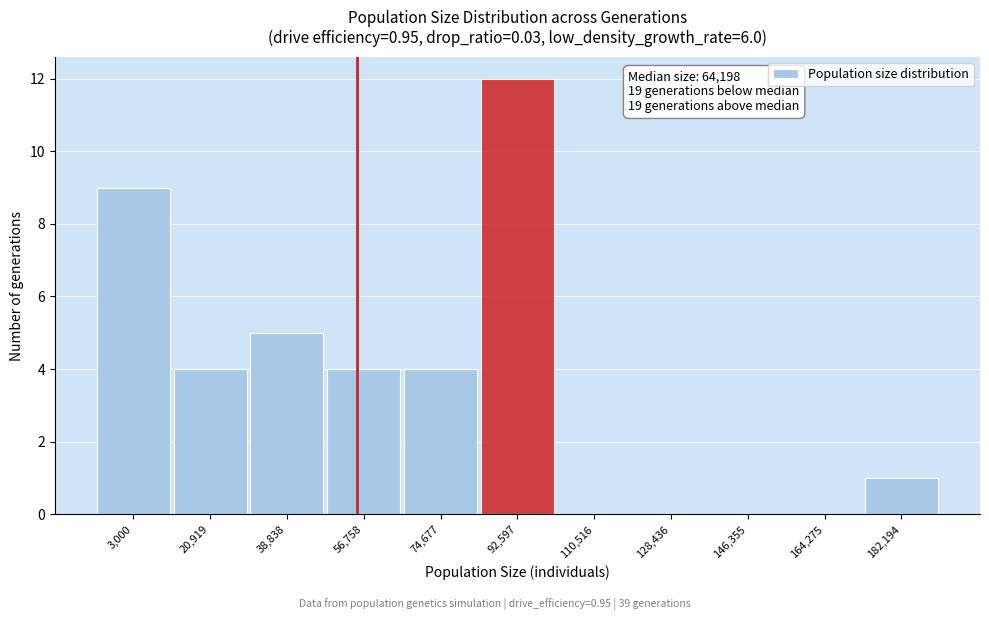

Reading left to right, list all the values displayed in this chart.

3,000=9	20,919=4	38,838=5	56,758=4	74,677=4	92,597=12	110,516=0	128,436=0	146,355=0	164,275=0	182,194=1